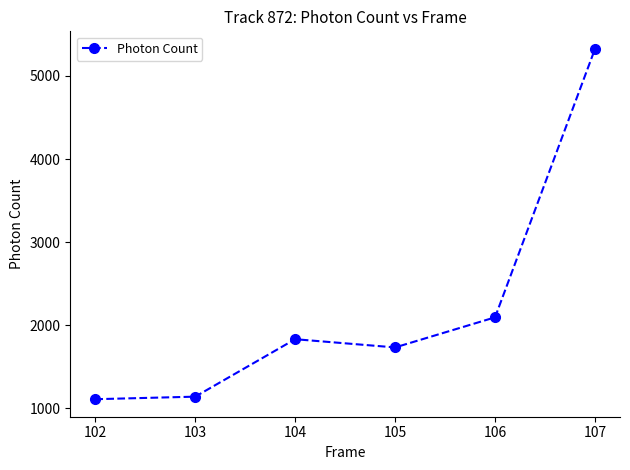

What is the smallest value displayed?

1109.4